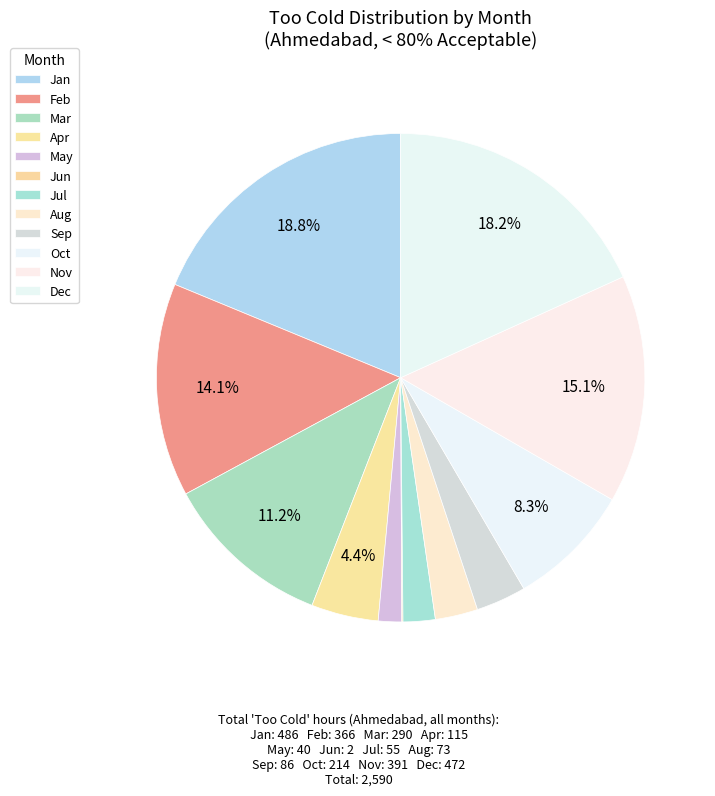

How many segments does this pie chart have?

12